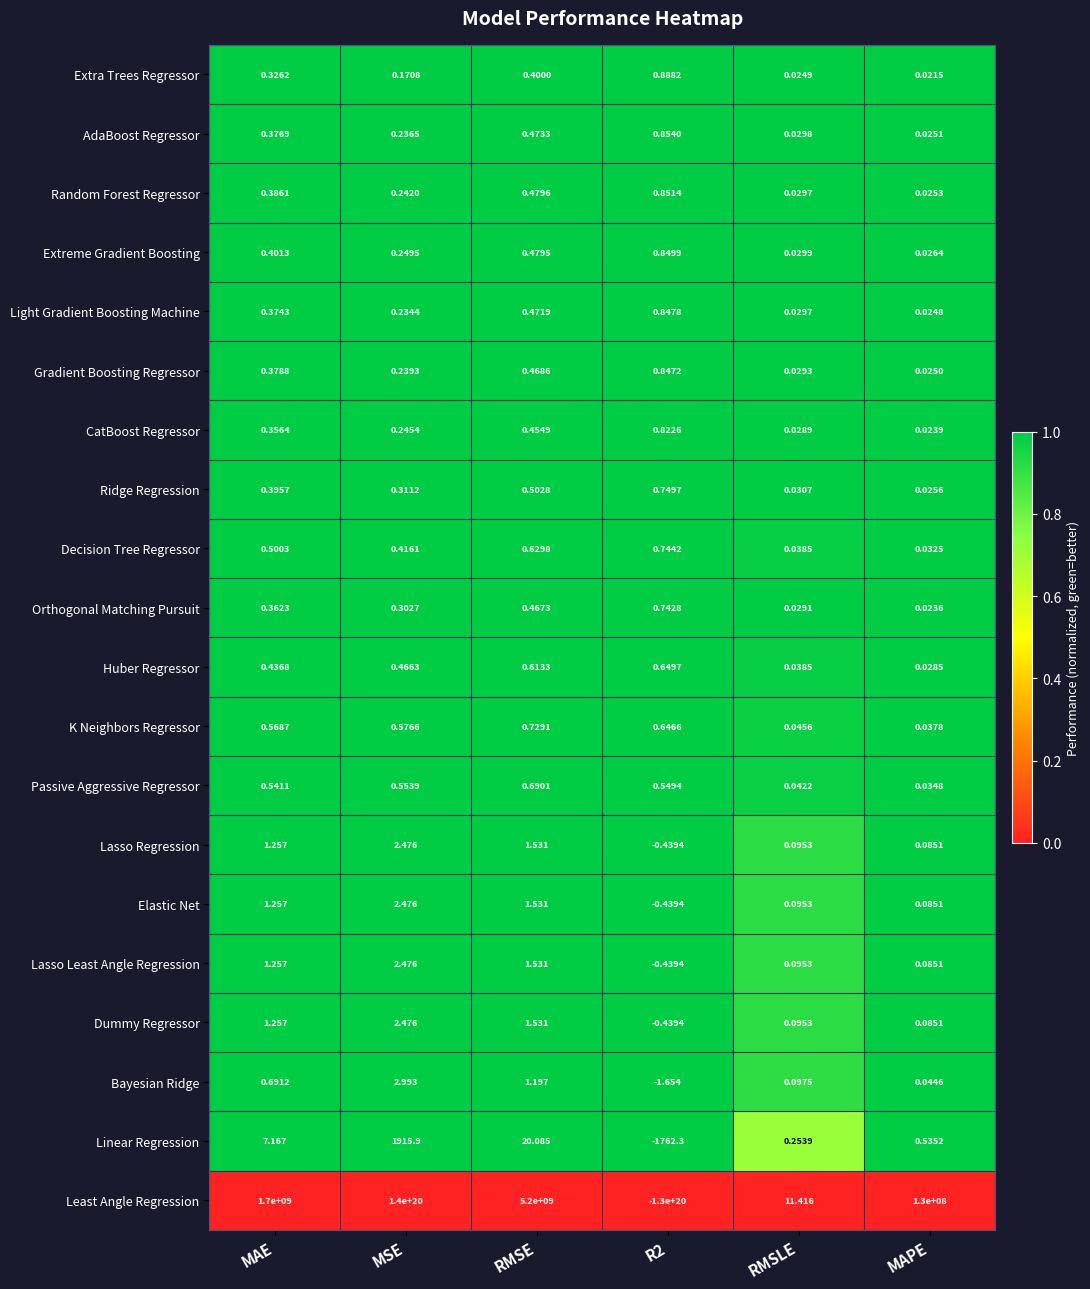

Which series has the largest range (max minus min)?

Least Angle Regression